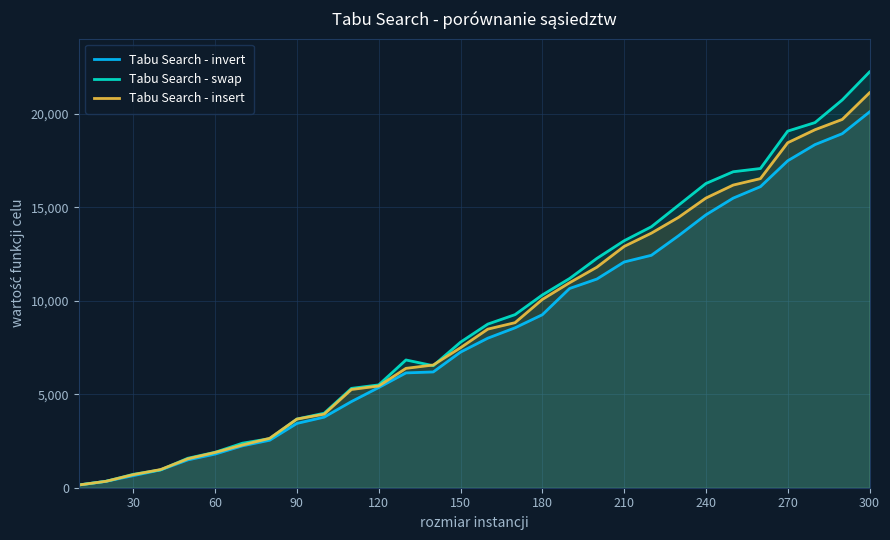

Count the number of data series in this chart.

3